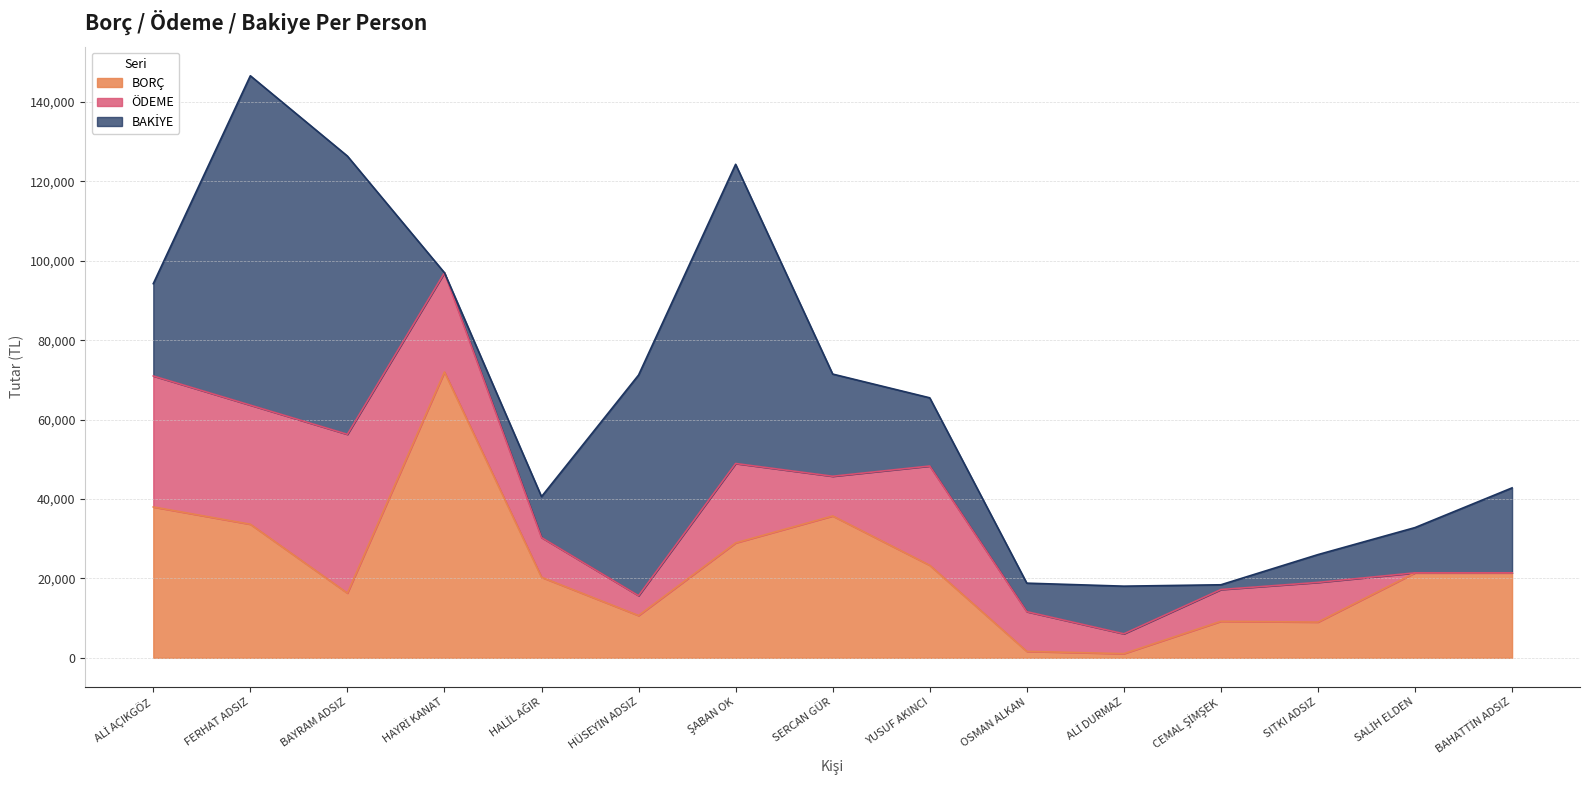

What are all the series names shown in the legend?

BAKİYE, BORÇ, ÖDEME